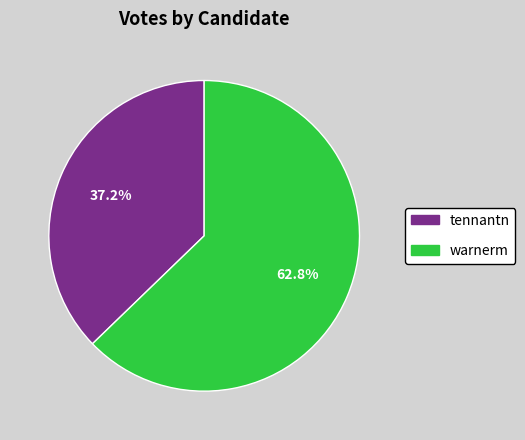

Combined, what portion of the pie is tennantn and warnerm?

100.0%